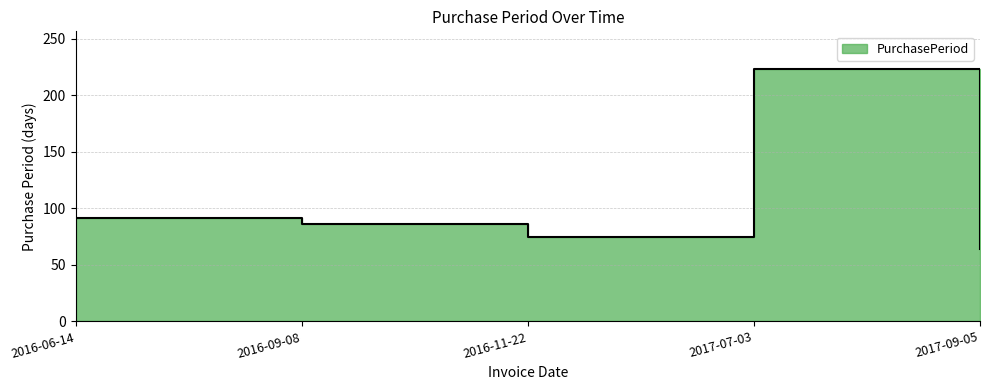

What position from the right is 2017-09-05?

1